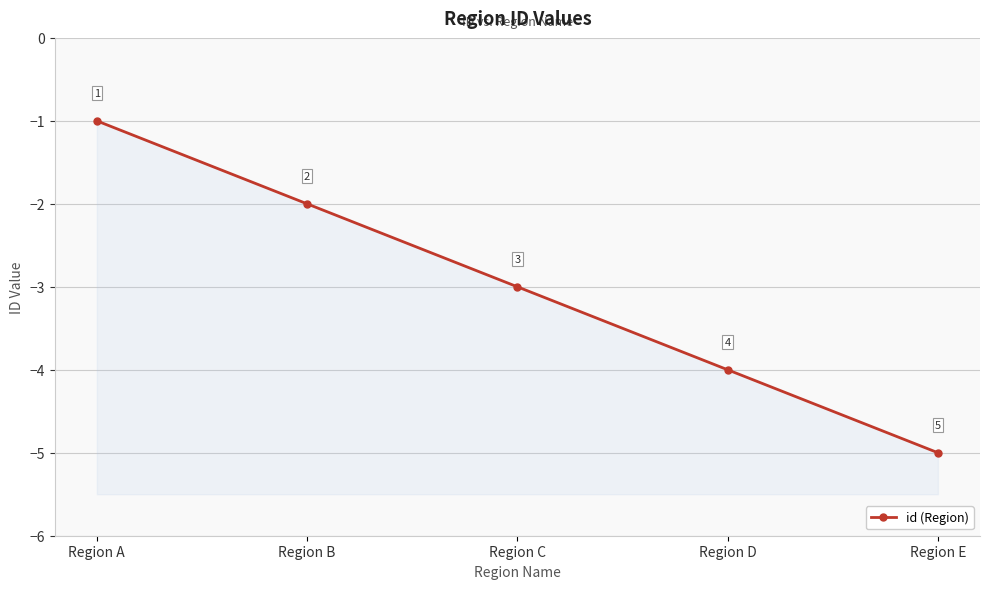

Reading left to right, list all the values displayed in this chart.

-1	-2	-3	-4	-5